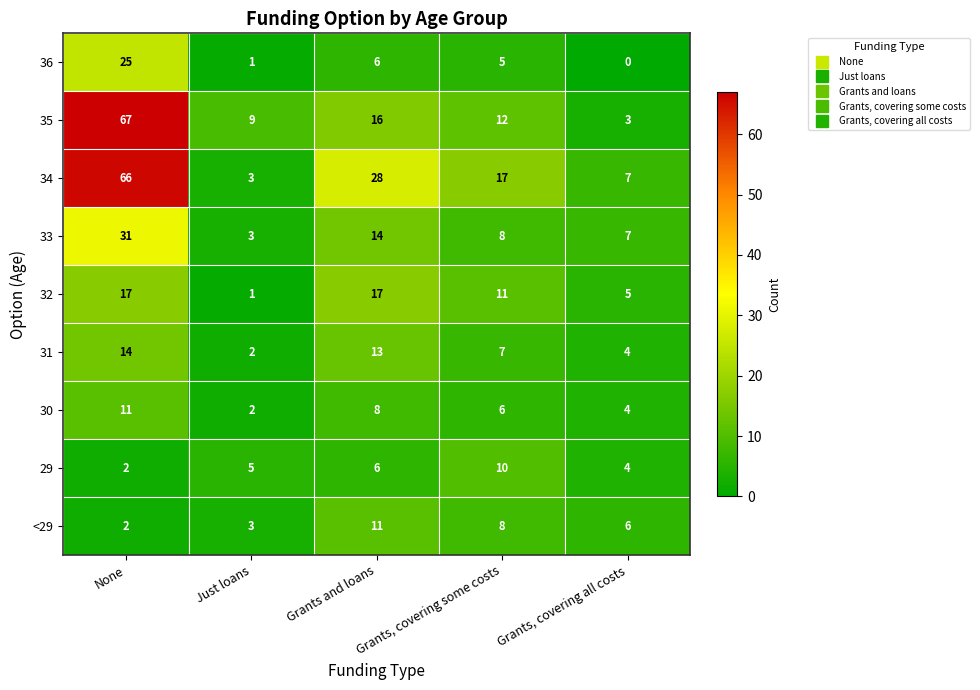

At which label does 34 first exceed 17?

None